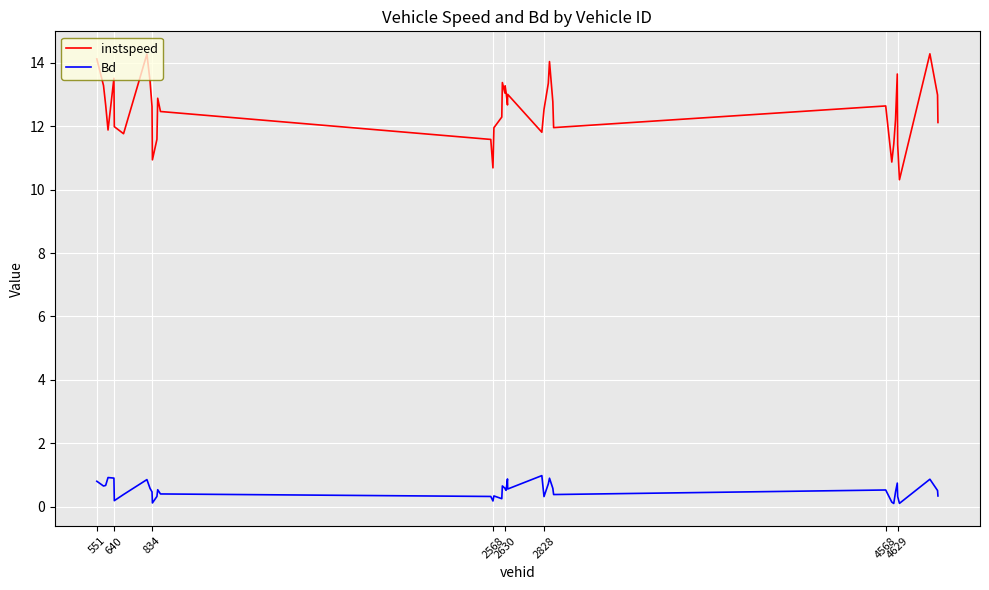

What is the lowest value of the instspeed series?

10.3